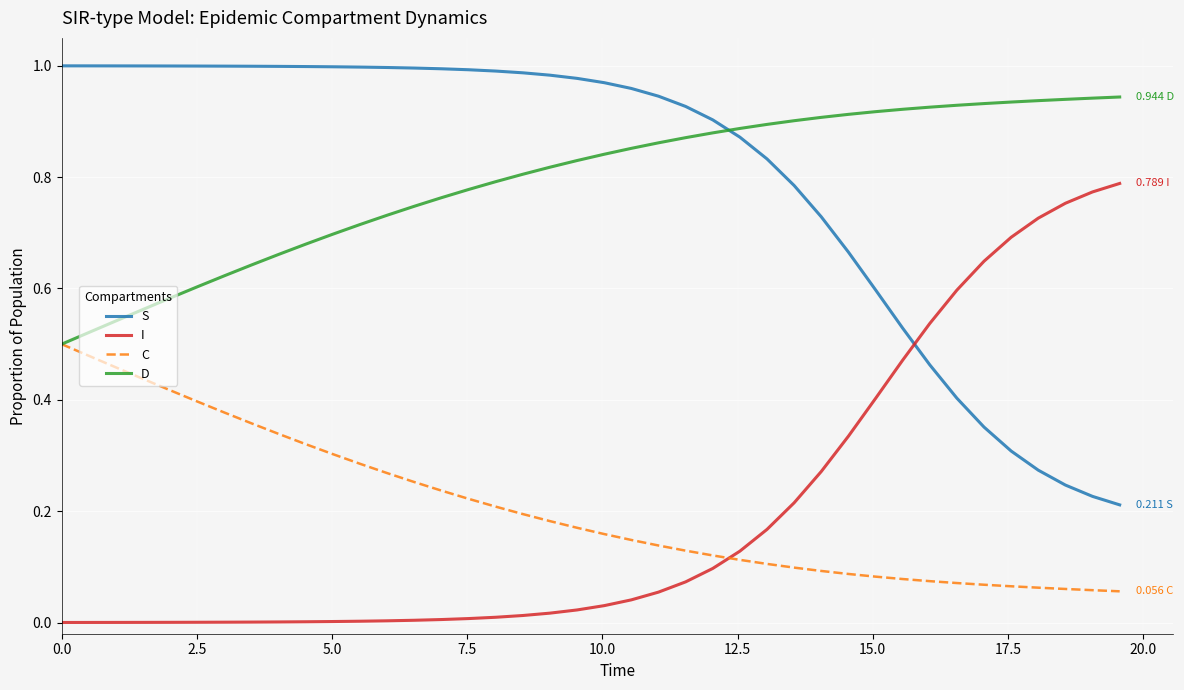

How many times do C and I cross each other?

1